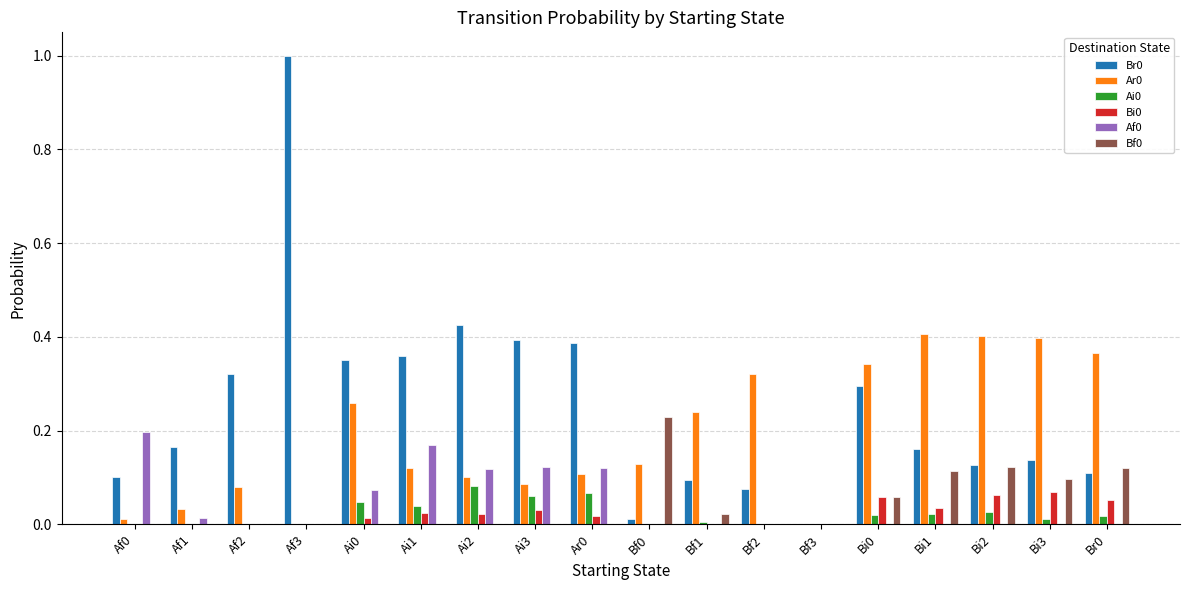

True or false: Af0 has a value of 0.0 at Bf1.

True